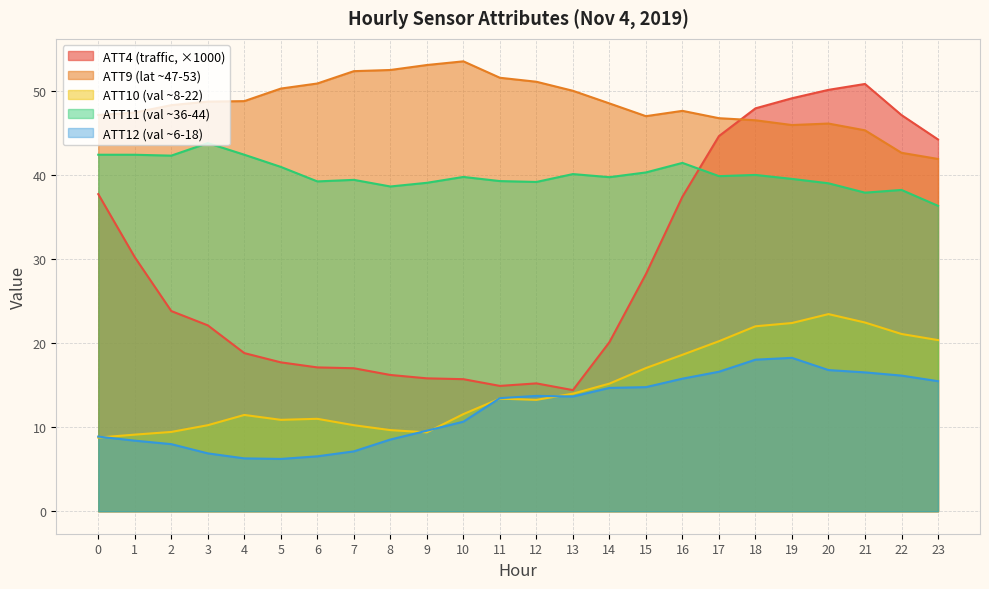

What is the minimum value for ATT10?

8.8